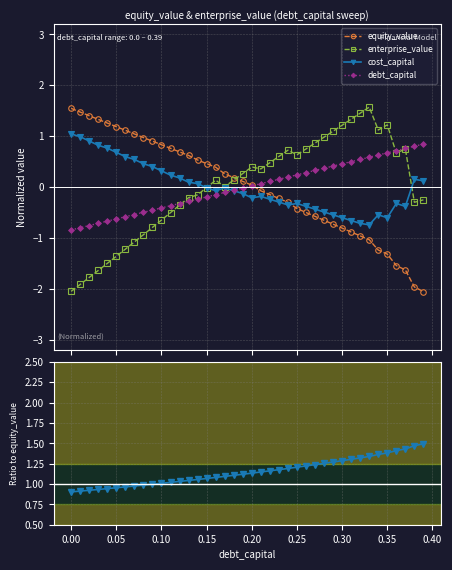

Which series has the largest total across all categories?

enterprise/equity